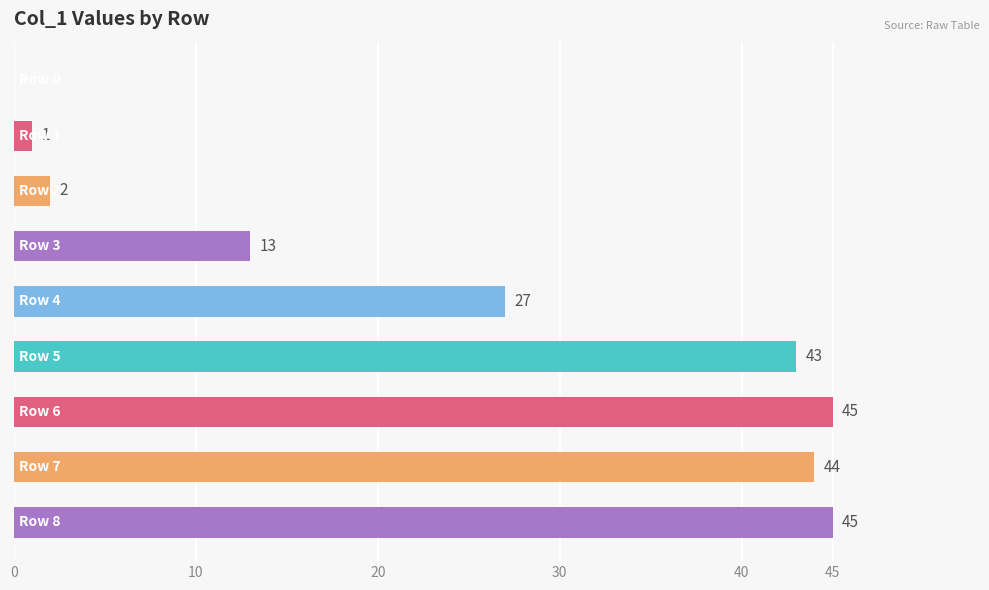

What is the sum of all values?

220